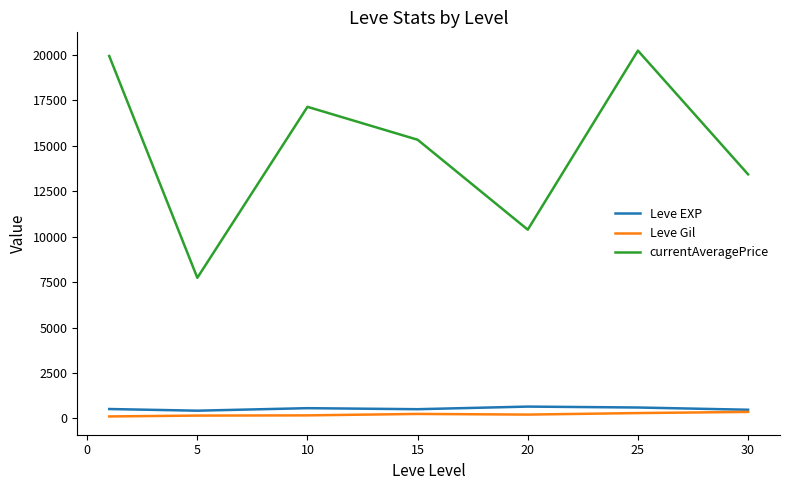

Which series has the largest range (max minus min)?

currentAveragePrice